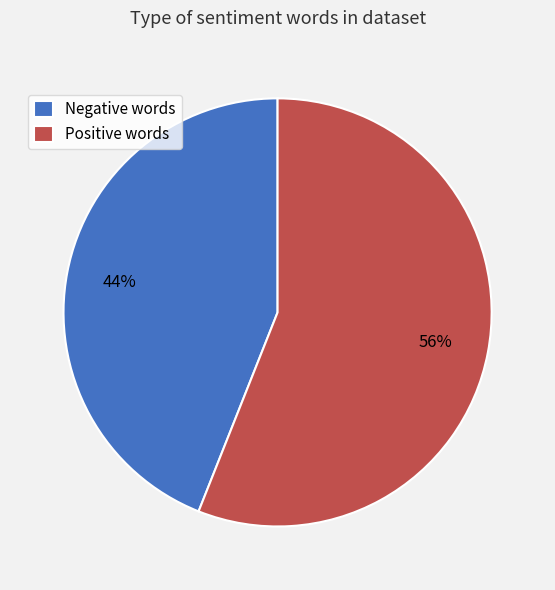

What is the largest slice in the pie chart?

Positive words